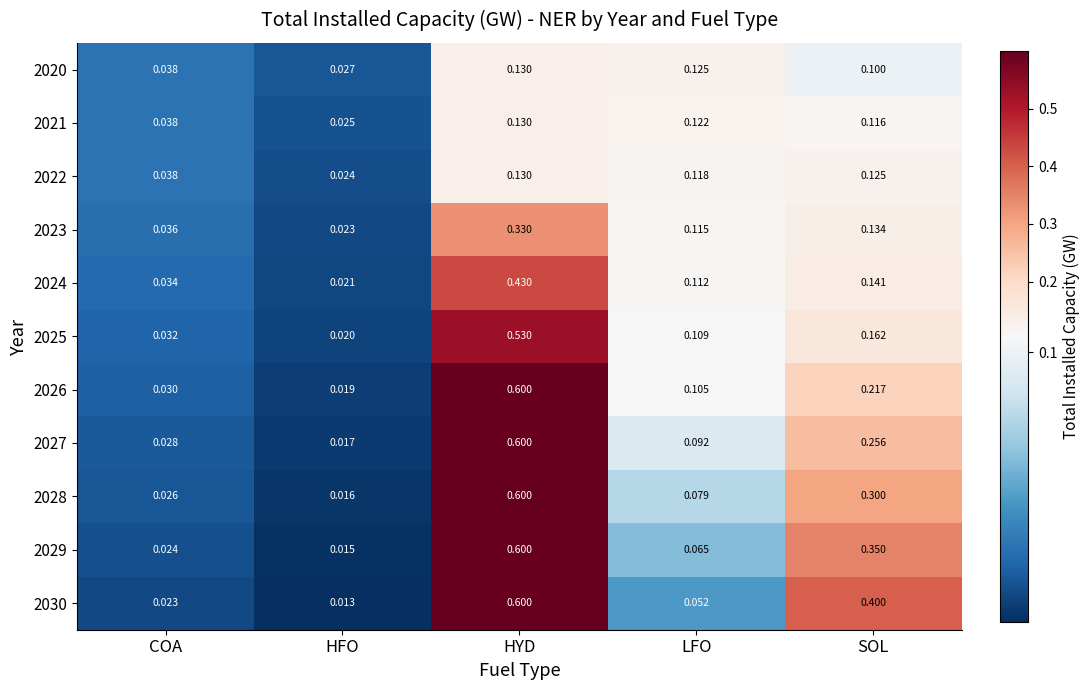

Rank the categories by 2025 value from highest to lowest.

HYD, SOL, LFO, COA, HFO